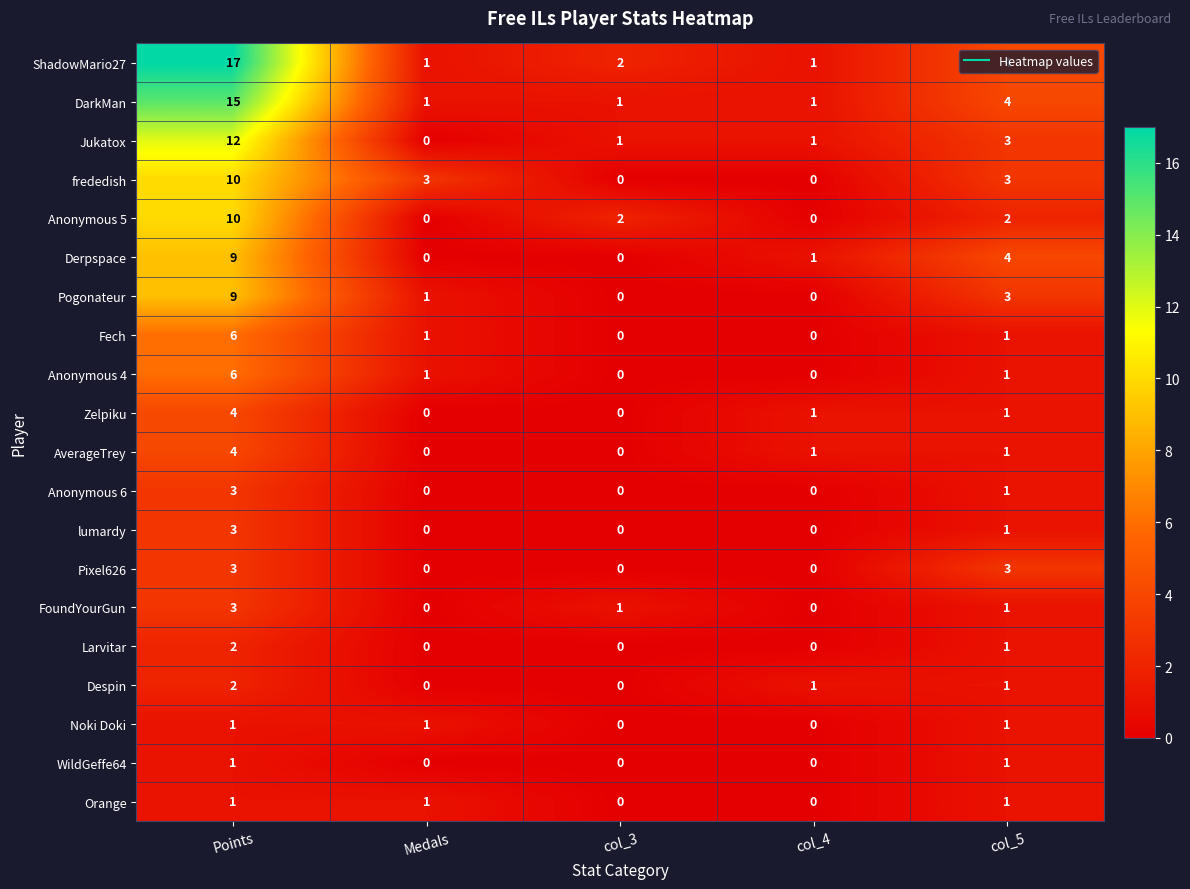

Count the Pogonateur values in the range 0 to 3.

4